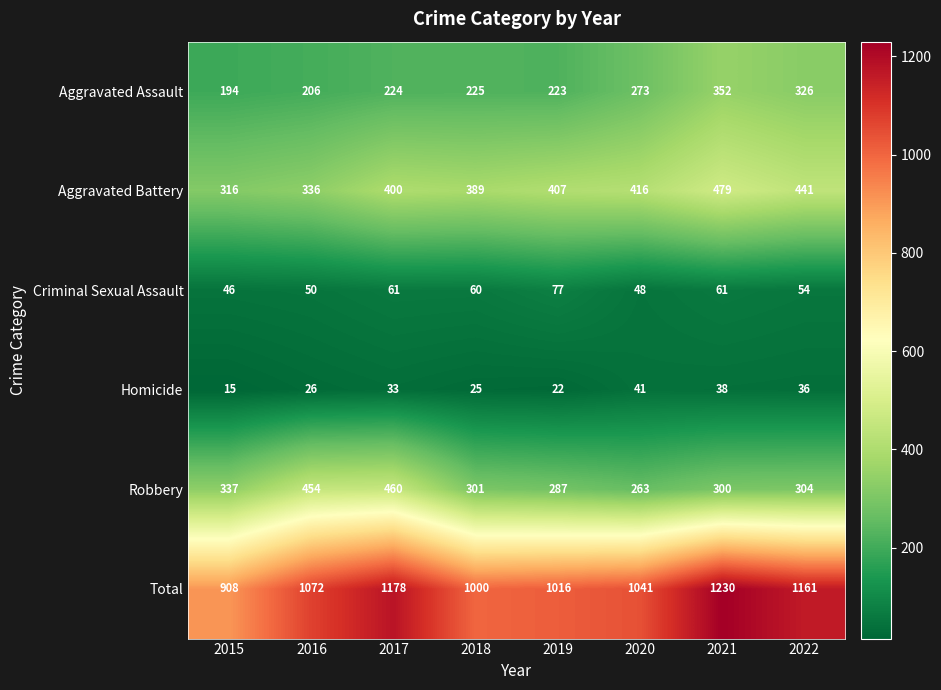

Rank the series at 2018 from highest to lowest value.

Total, Aggravated Battery, Robbery, Aggravated Assault, Criminal Sexual Assault, Homicide